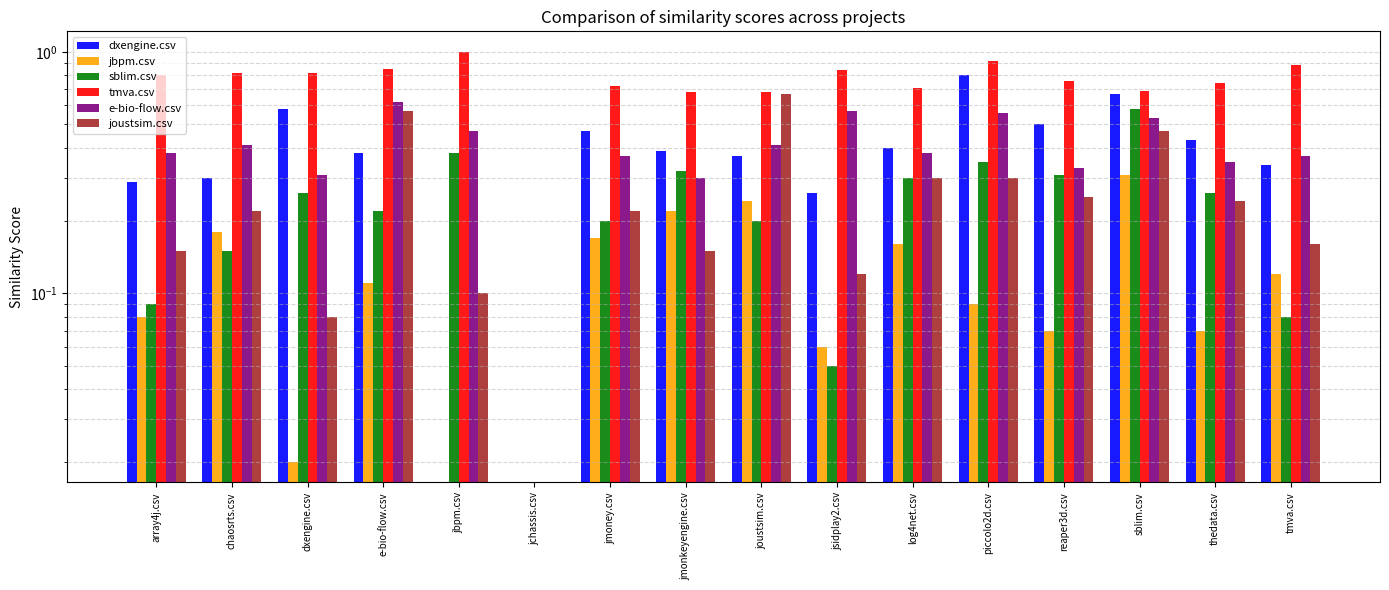

What is the label of the 14th bar from the left?

sblim.csv